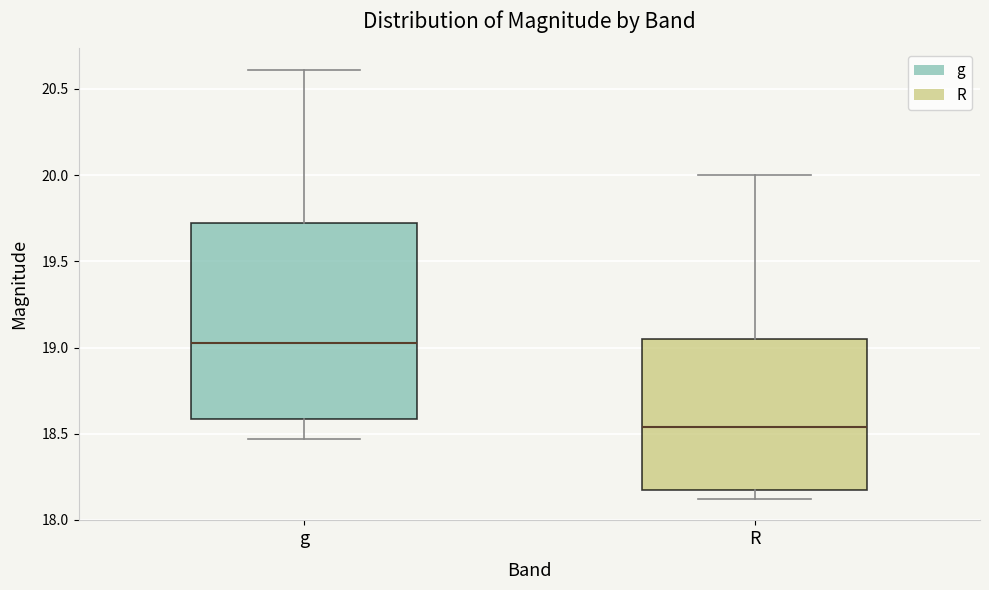

Comparing the boxes themselves (not the whiskers), which one is the tallest?

g